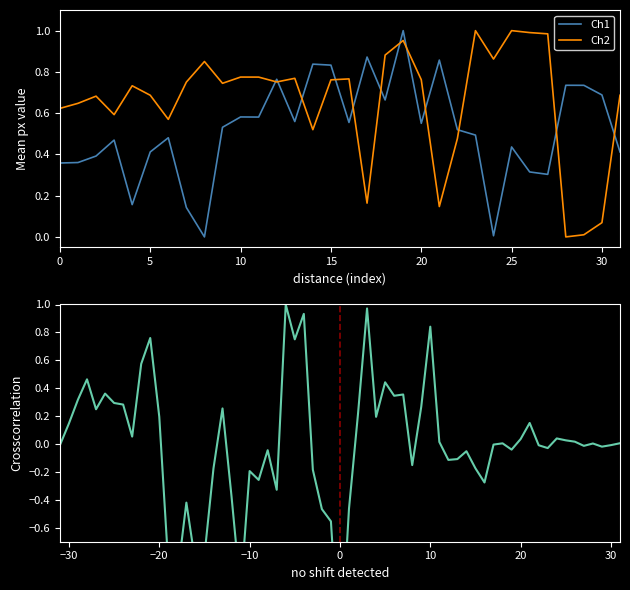

The value of x at 16 is 0.9. True or false?

False